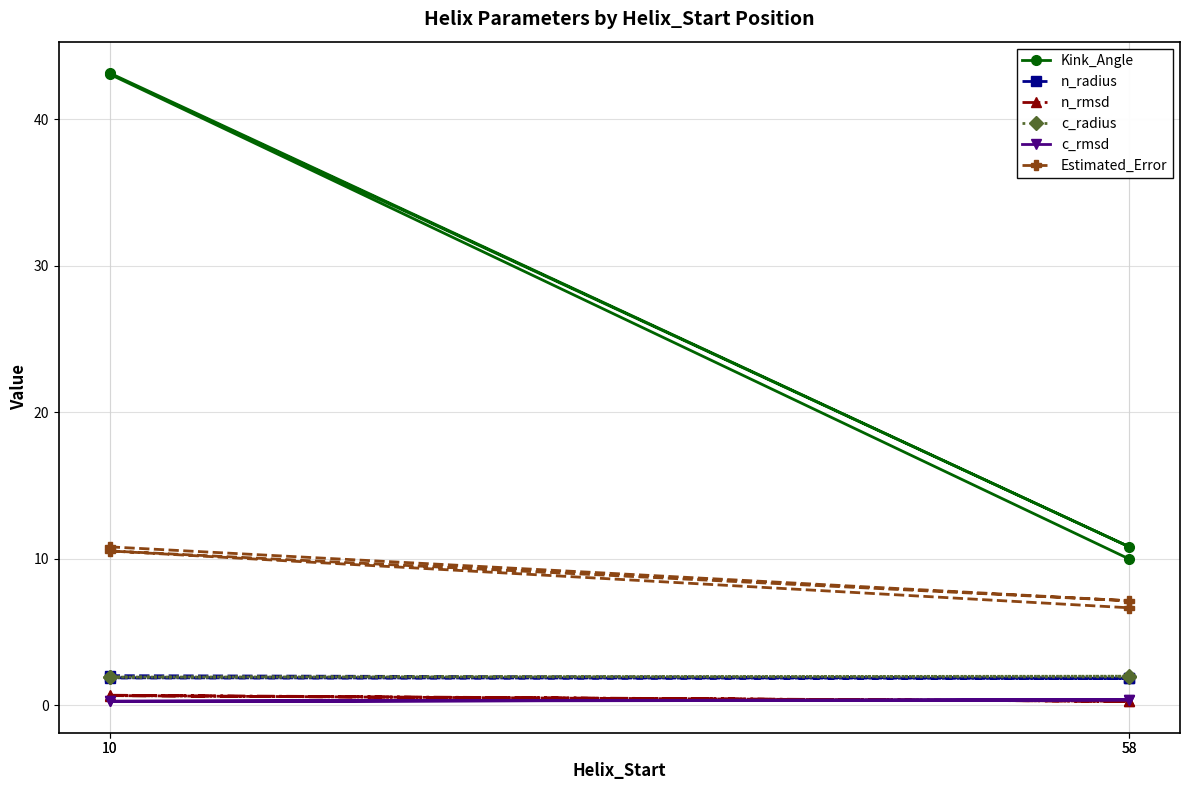

What value does the Estimated_Error series have at 58?

7.1